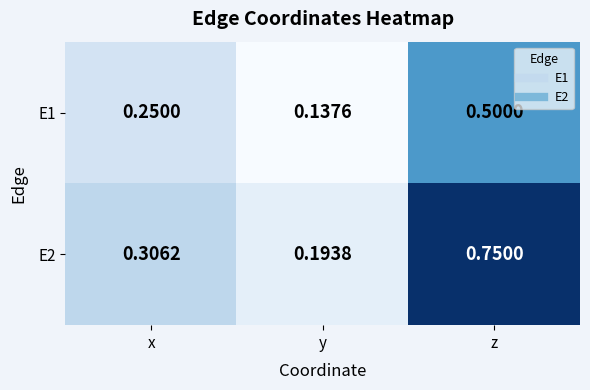

At which label is E2 closest to 0?

y